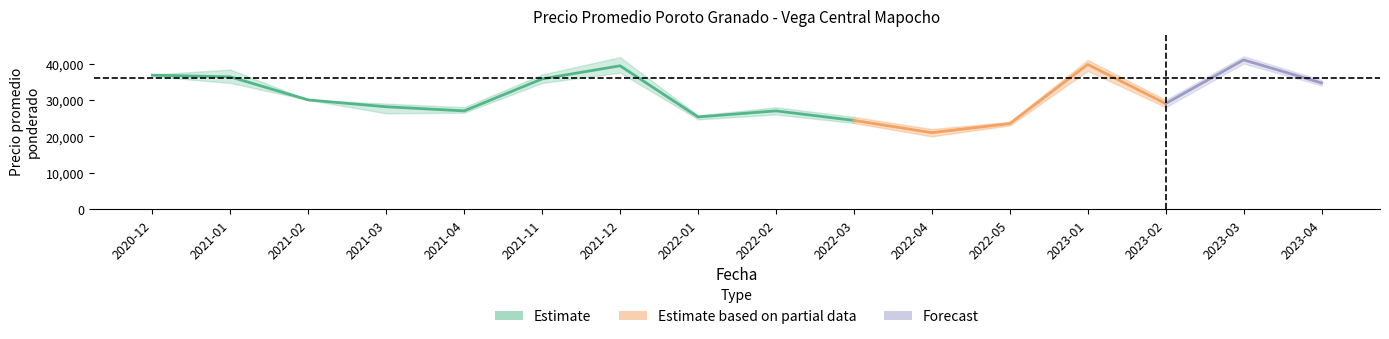

Reading left to right, what are all the values shown in this chart?

Precio promedio ponderado: 2020-12=36808	2021-01=36342	2021-02=30000	2021-03=28125	2021-04=27000	2021-11=35787	2021-12=39382	2022-01=25337	2022-02=27000	2022-03=24379	2022-04=21016	2022-05=23492	2023-01=39750	2023-02=29000	2023-03=41000	2023-04=34682
Precio maximo: 2020-12=37000	2021-01=38333	2021-02=30000	2021-03=29000	2021-04=28000	2021-11=37000	2021-12=41750	2022-01=25750	2022-02=28000	2022-03=25333	2022-04=22000	2022-05=24000	2023-01=41000	2023-02=30000	2023-03=42000	2023-04=35500
Precio minimo: 2020-12=36500	2021-01=34667	2021-02=30000	2021-03=26333	2021-04=26500	2021-11=34667	2021-12=37500	2022-01=24667	2022-02=26000	2022-03=23667	2022-04=20000	2022-05=23000	2023-01=38000	2023-02=28000	2023-03=40000	2023-04=34000